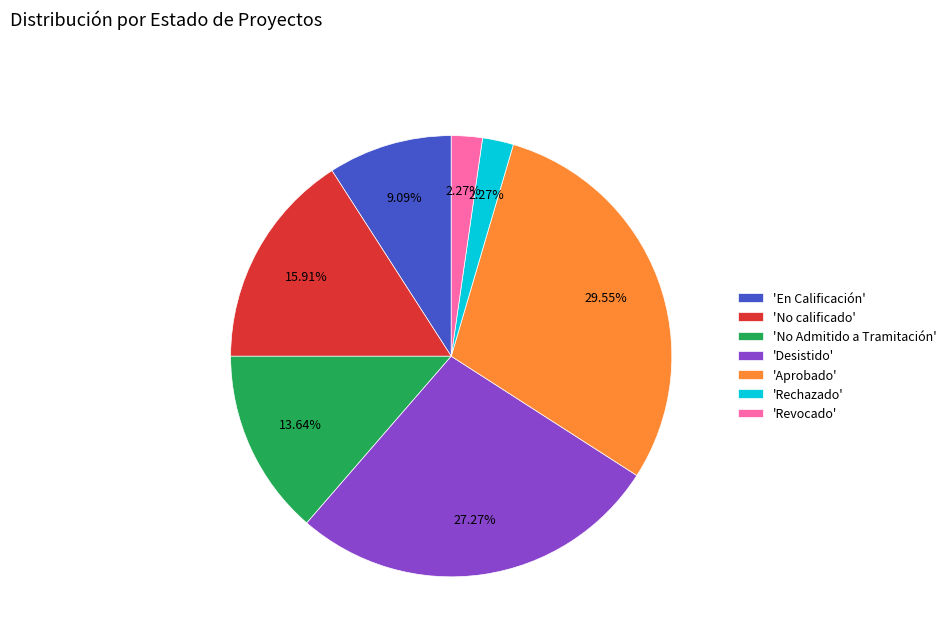

What is the largest slice in the pie chart?

'Aprobado'